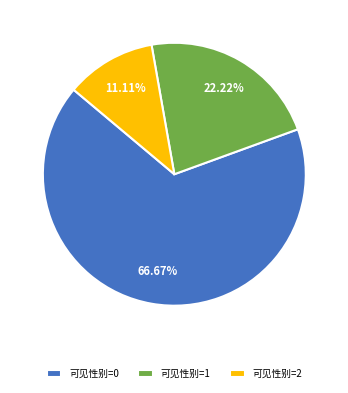

To the nearest percent, what percentage of the pie is 可见性别=2?

11%